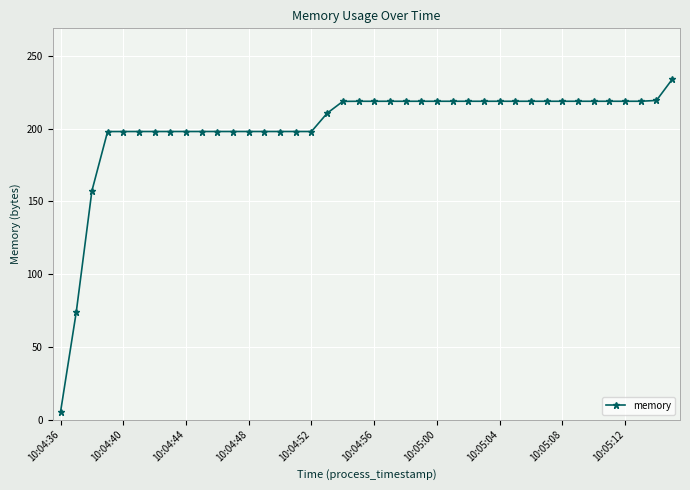

What is the difference between the maximum and minimum values?

228.7